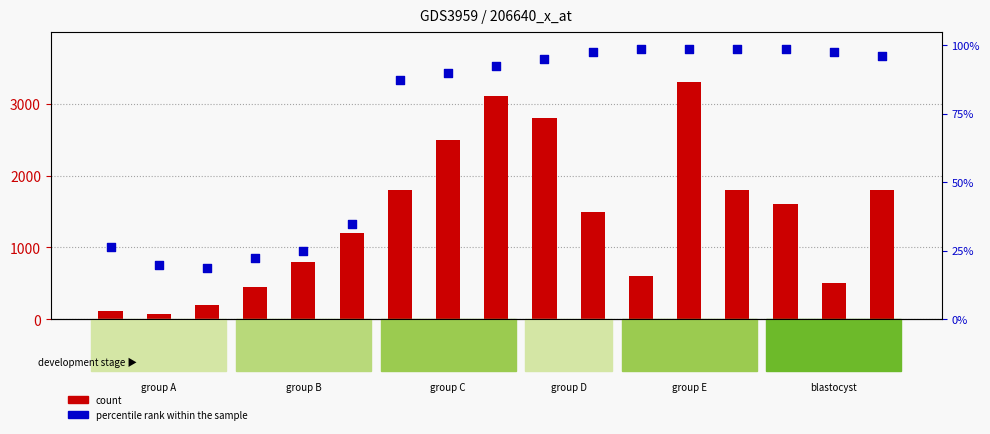

Which series has the widest spread of Y values?

count